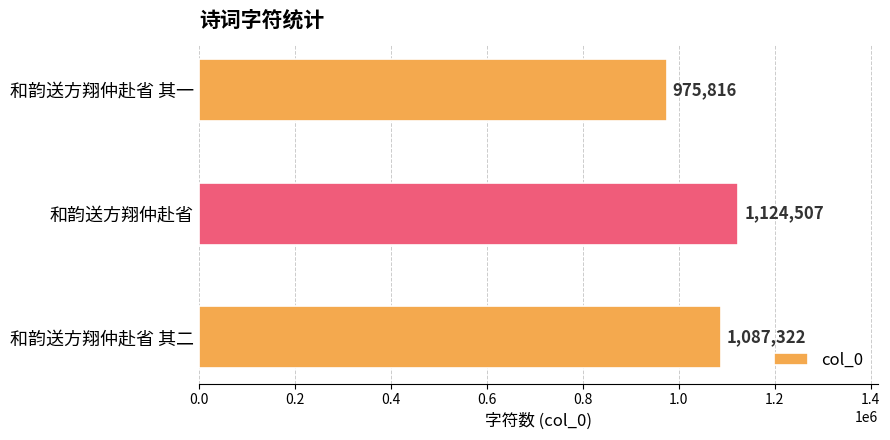

Count the values in the range 975816 to 1124507.

3